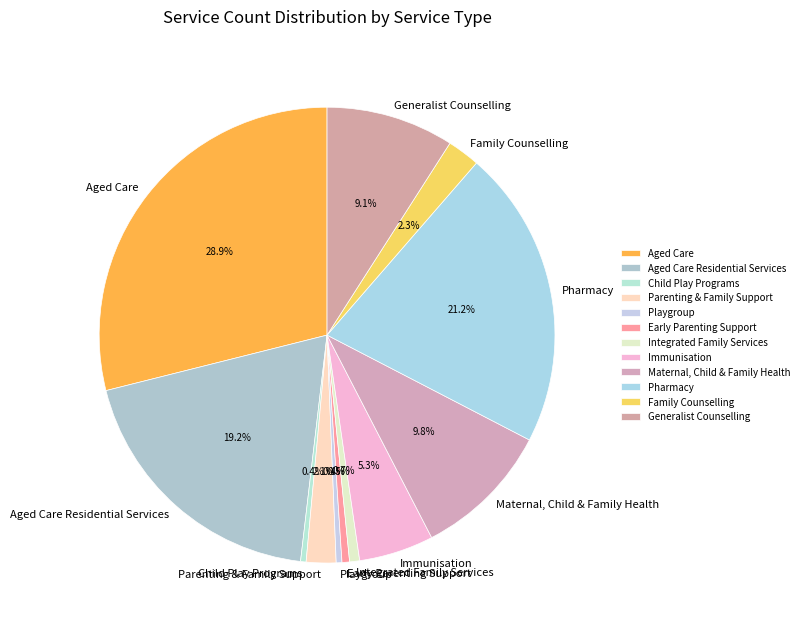

Approximately how many times larger is the value at Generalist Counselling compared to Pharmacy?

0.4